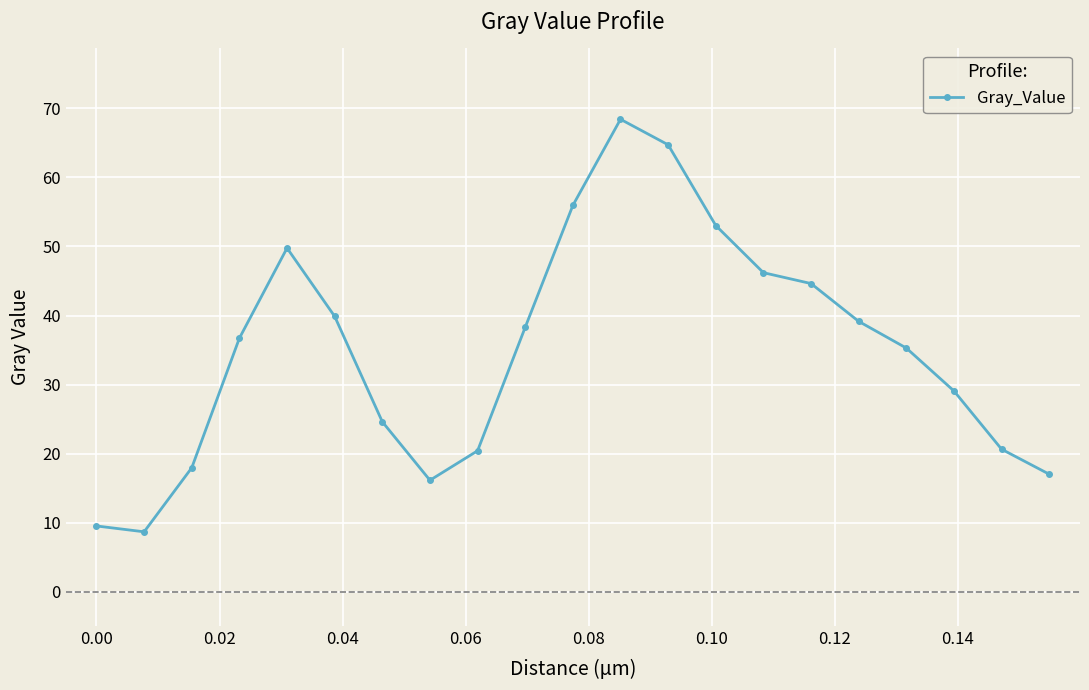

What is the maximum value shown in the chart?

68.4